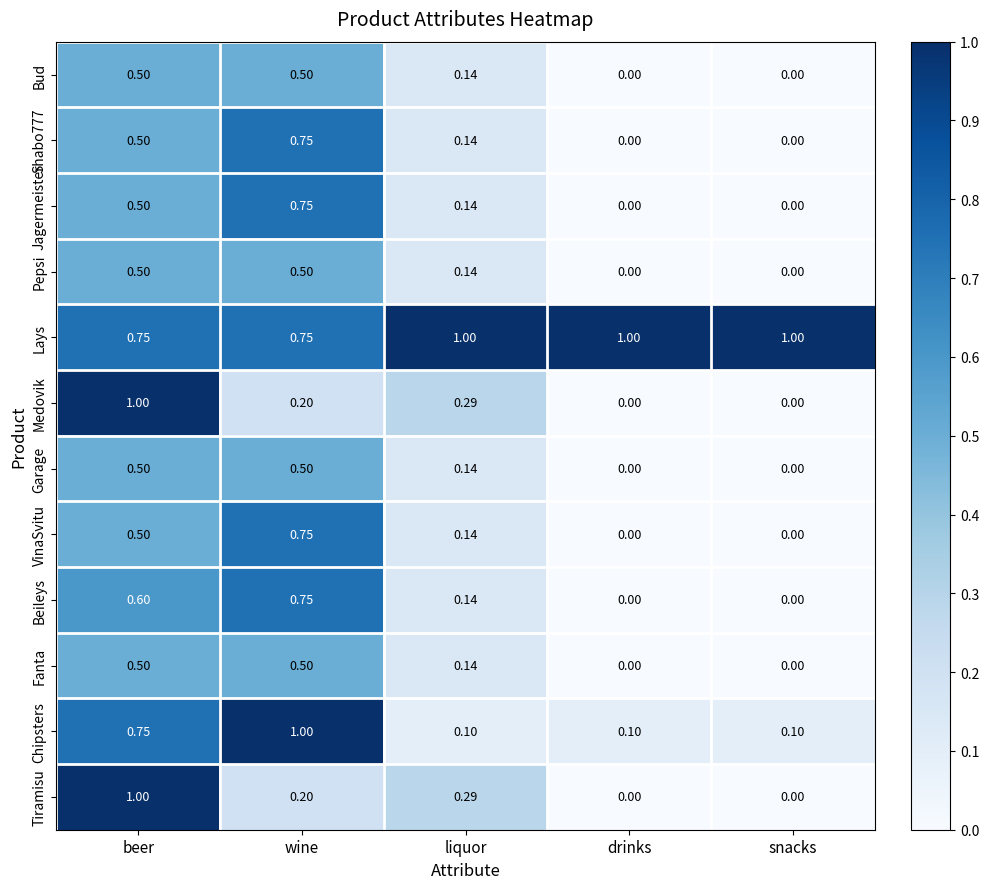

At which category is the sum across all series the highest?

beer